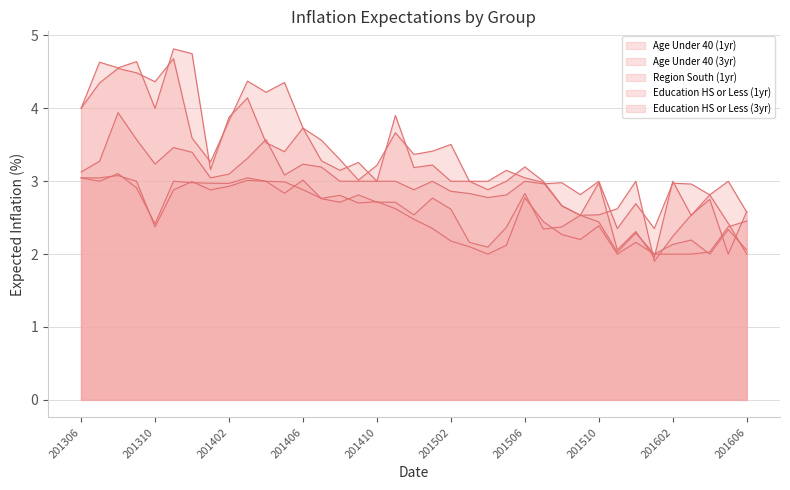

Rank the categories by Education HS or Less (3yr) value from highest to lowest.

201311, 201312, 201309, 201307, 201308, 201403, 201310, 201306, 201402, 201406, 201411, 201407, 201404, 201502, 201501, 201405, 201412, 201408, 201410, 201401, 201505, 201506, 201409, 201503, 201504, 201512, 201507, 201604, 201508, 201511, 201606, 201510, 201603, 201509, 201602, 201605, 201601